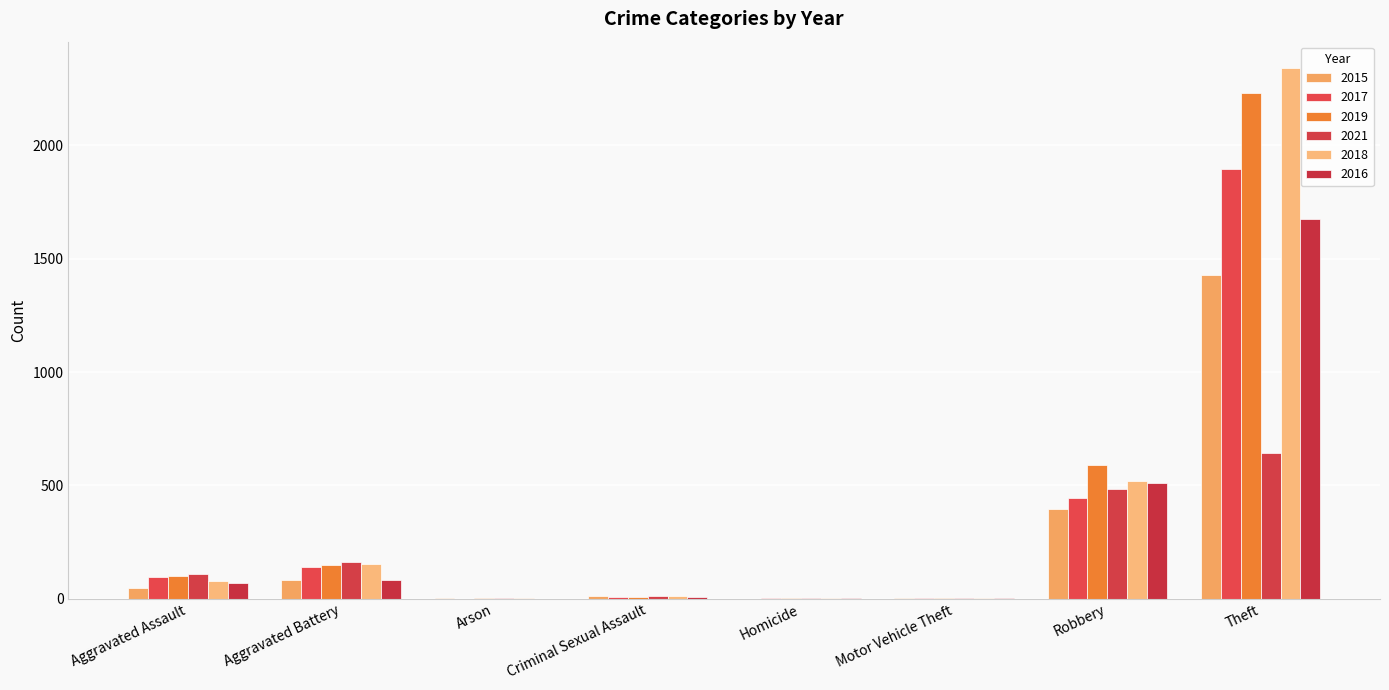

The 2016 series shows 840 at Robbery. True or false?

False